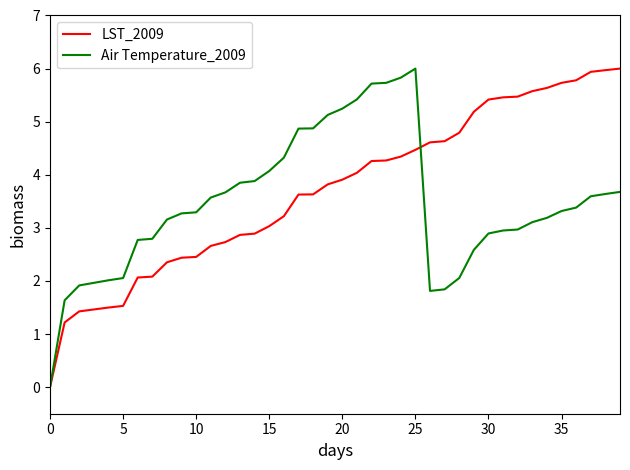

What is the greatest value displayed?

6.0